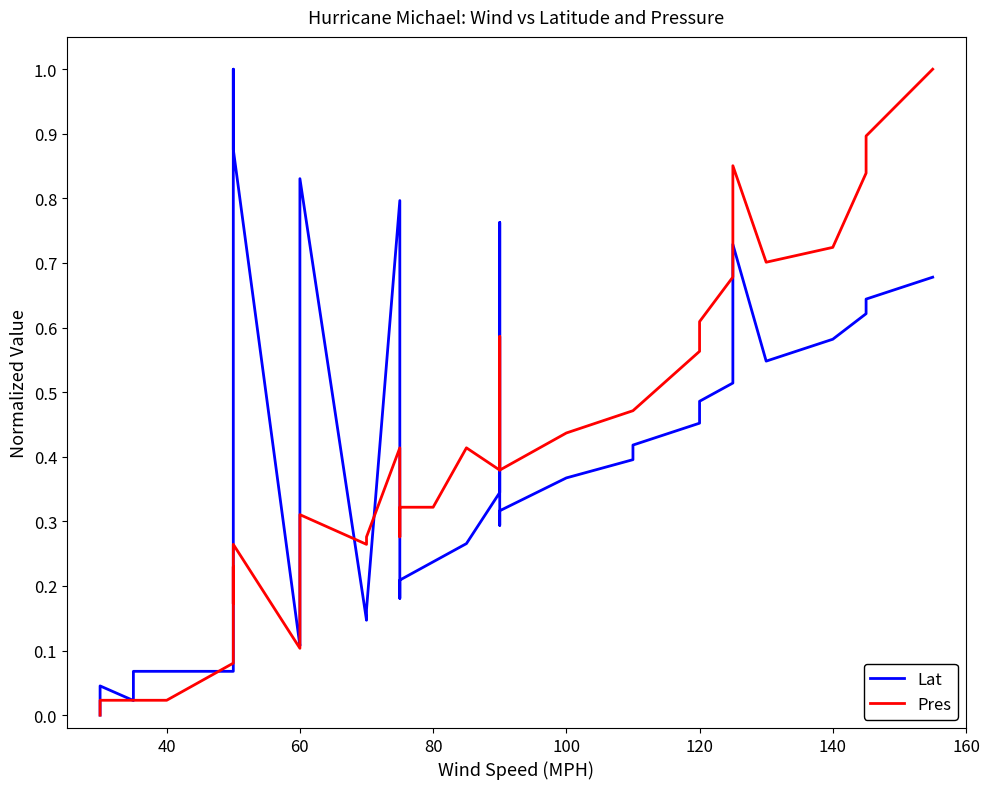

Which series has the largest range (max minus min)?

Lat